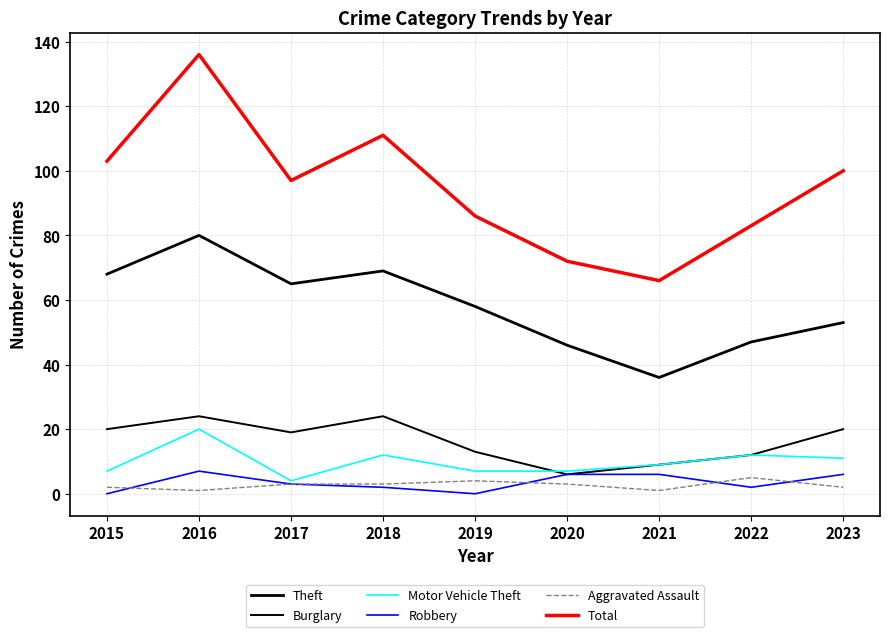

The Robbery series shows 0 at 2019. True or false?

True